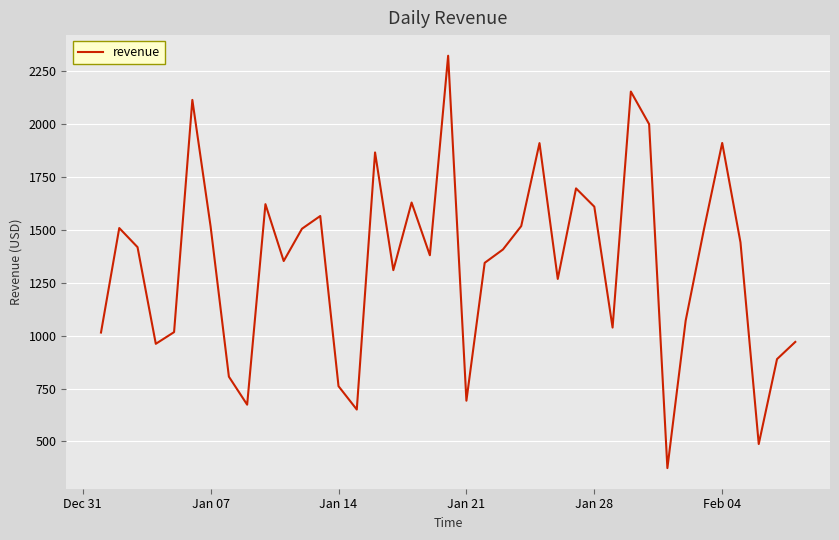

How many lines are shown in the chart?

1